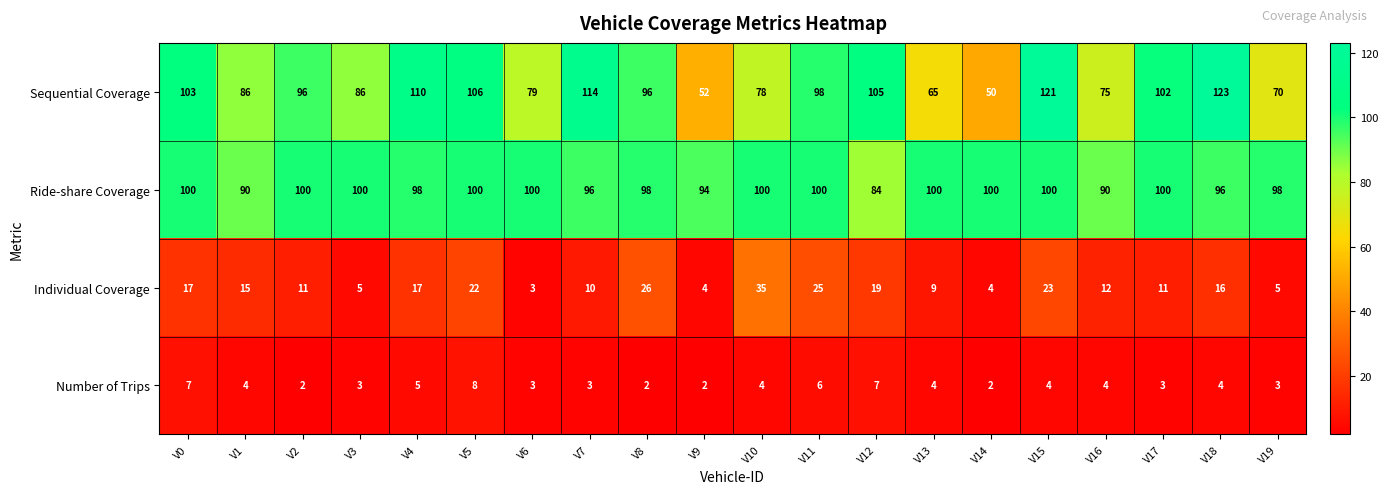

How many data points in Ride-share Coverage are less than 100?

9